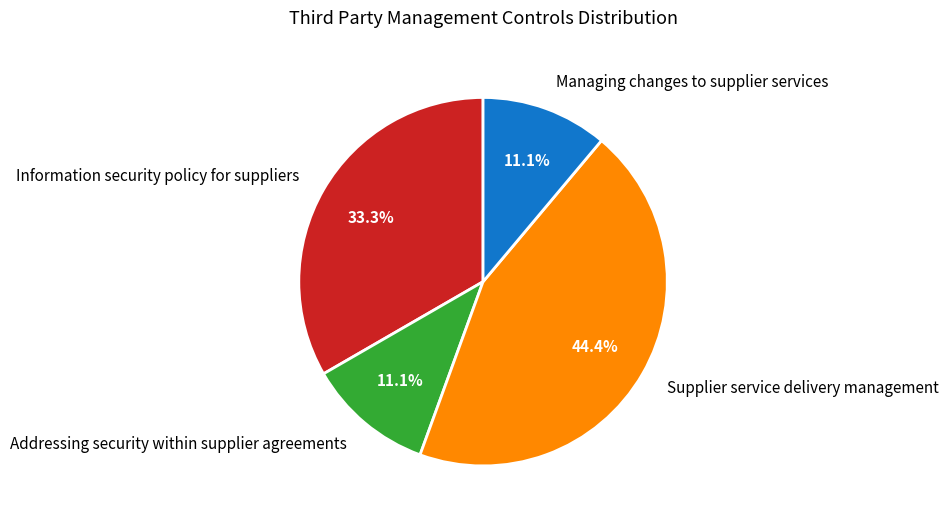

To the nearest percent, what percentage of the pie is Addressing security within supplier agreements?

11%